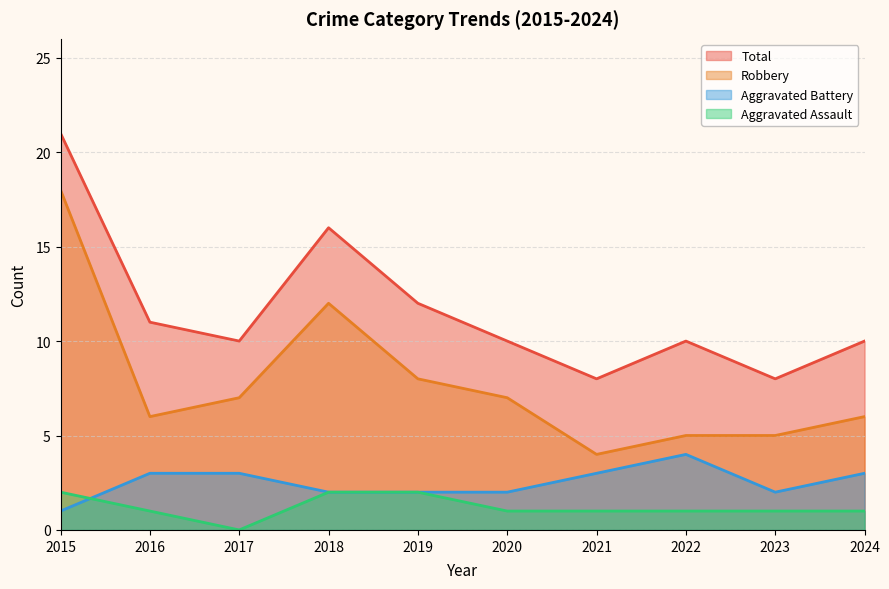

What are all the series names shown in the legend?

Total, Robbery, Aggravated Battery, Aggravated Assault